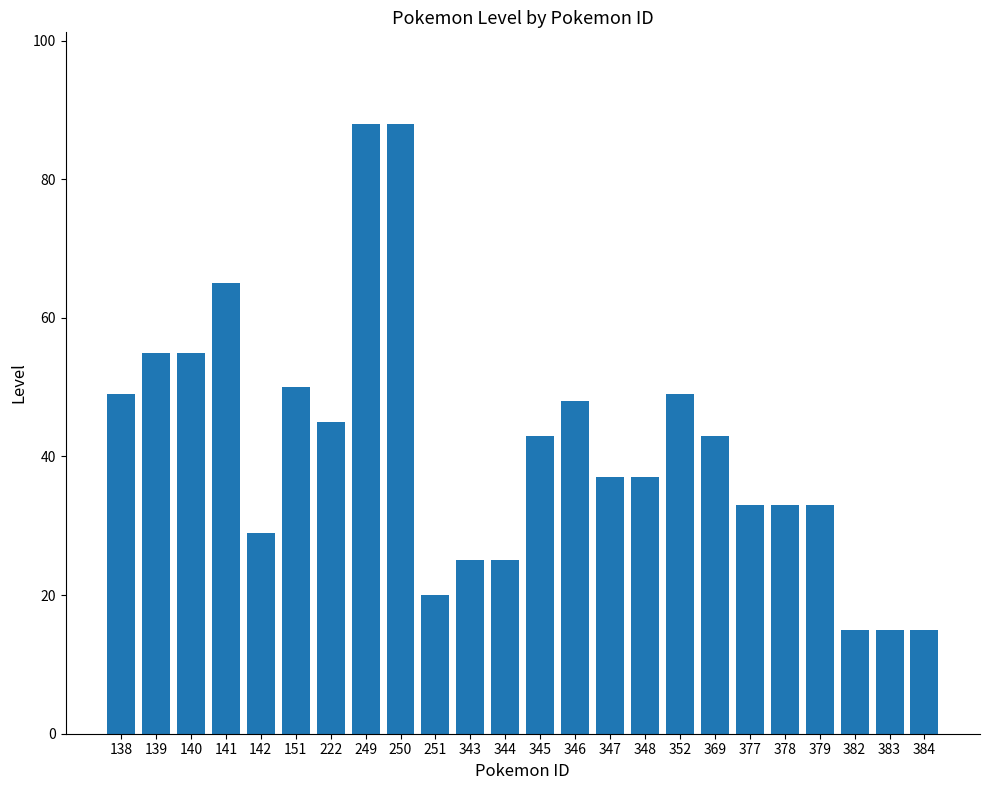

What is the sum of all values?

995